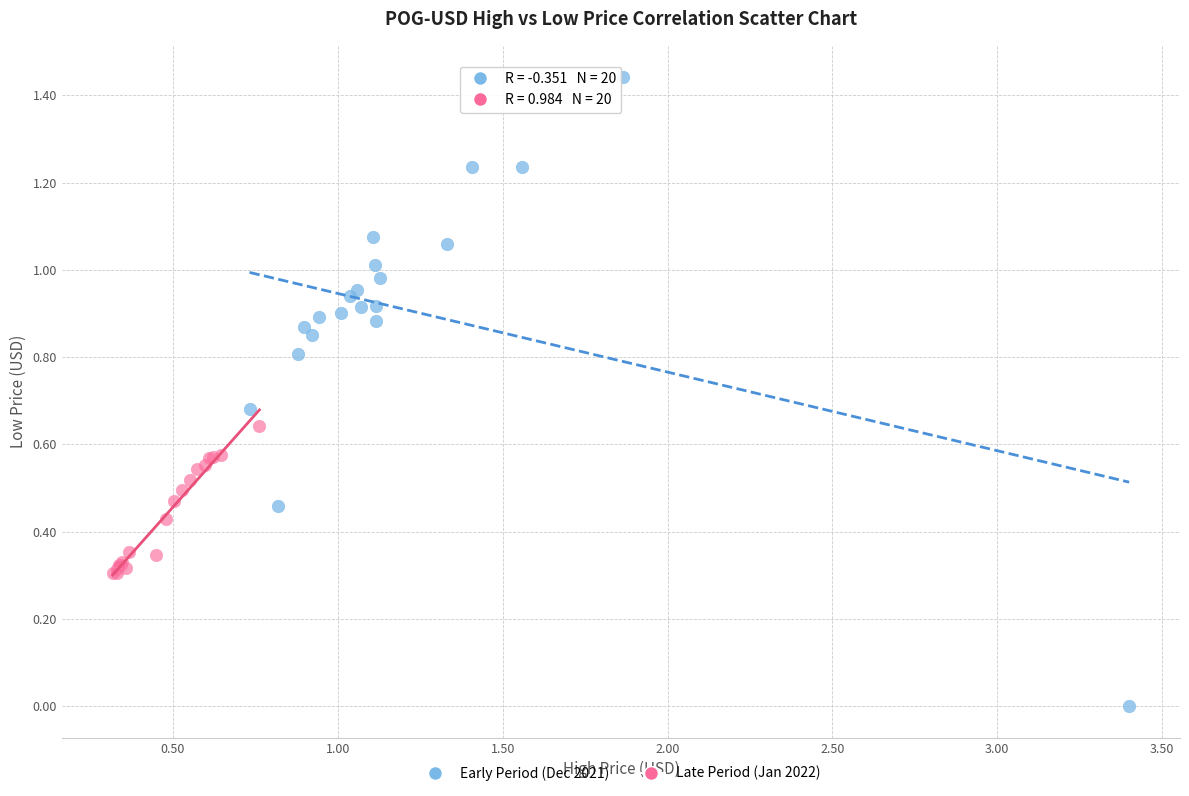

Which series contains the highest Y value?

Early Period (Dec 2021)